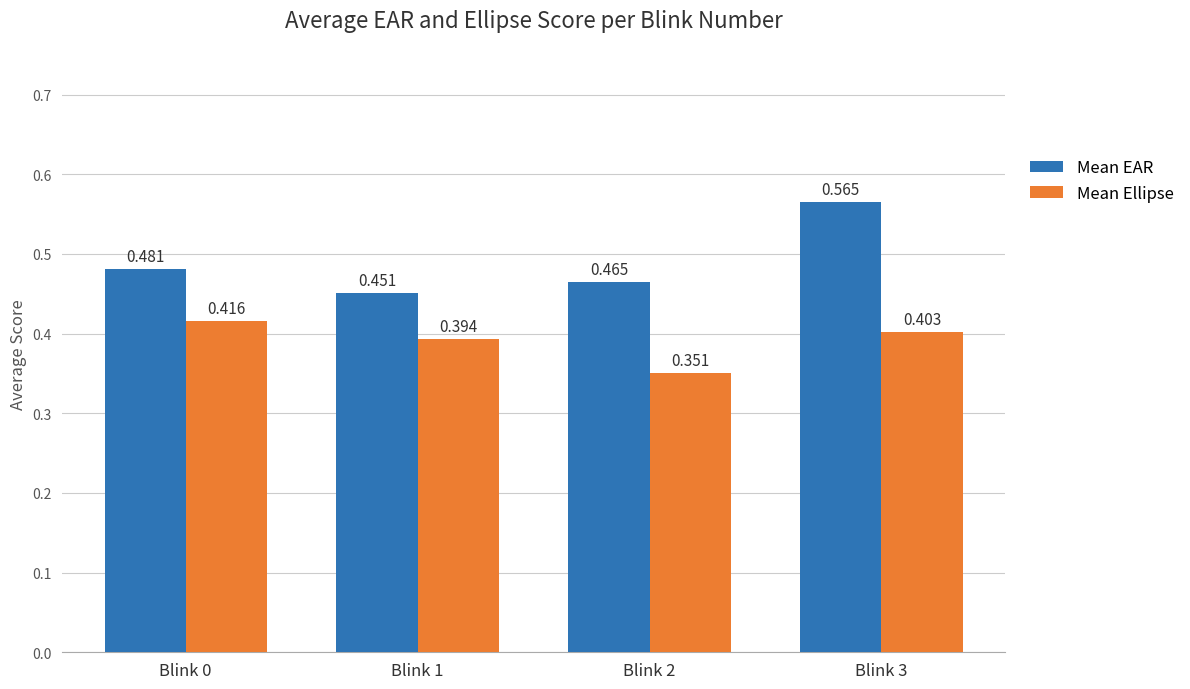

Which series has the largest total across all categories?

Mean EAR